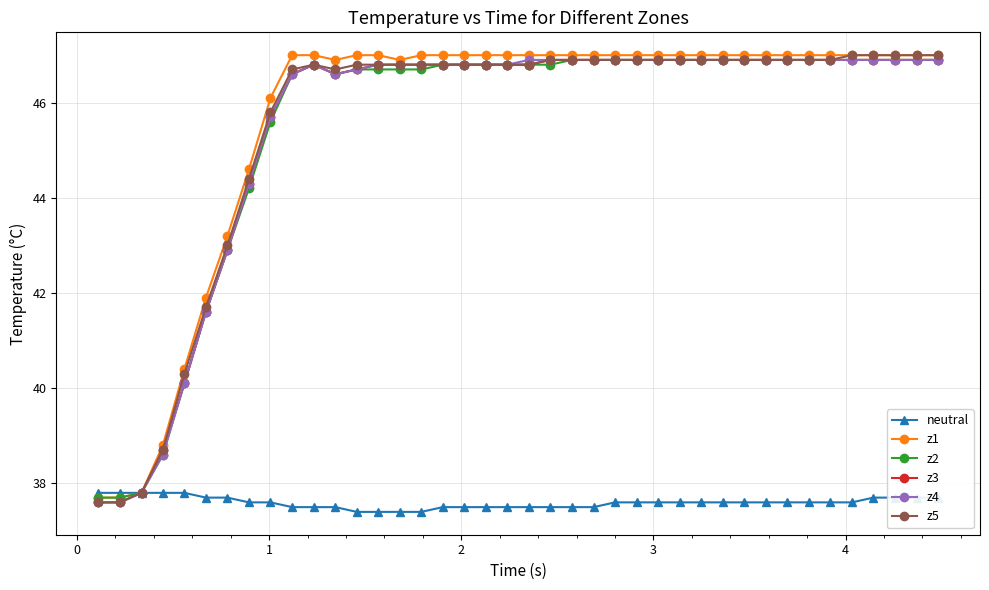

Count the neutral values in the range 37 to 38.

40